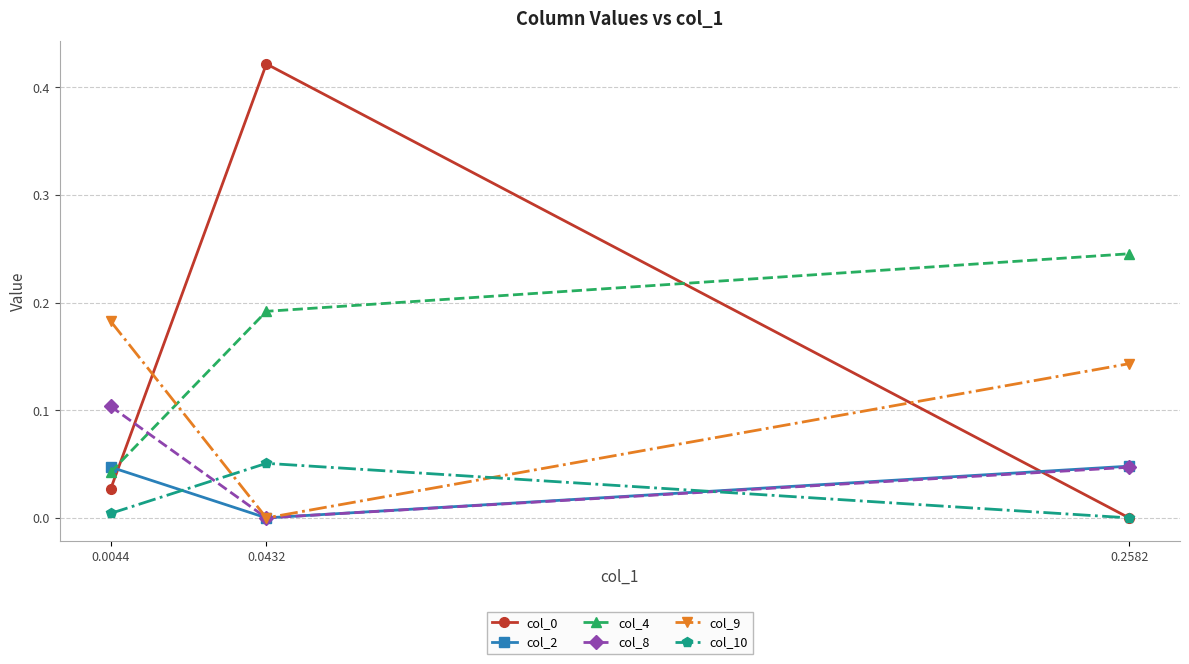

Which category has the highest value in the col_0 series?

0.0432